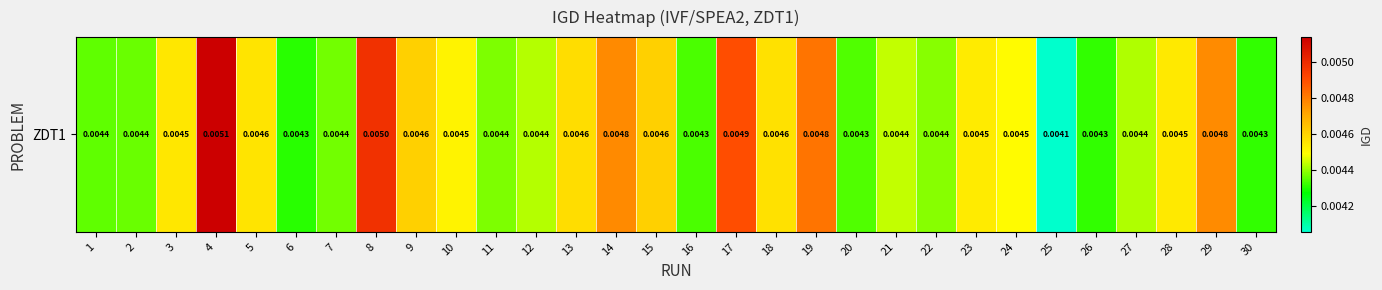

Between 1 and 23, which is larger?

23